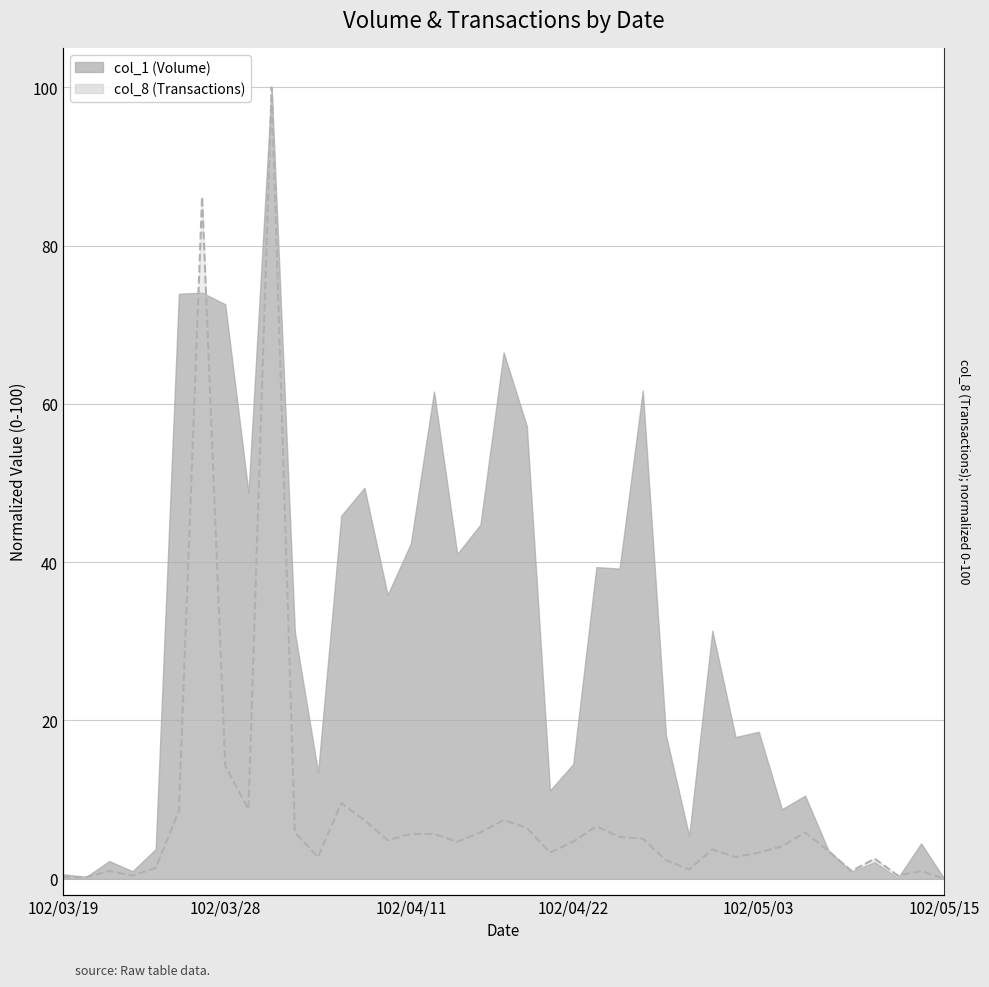

At which label does the data first exceed 4?

102/03/26